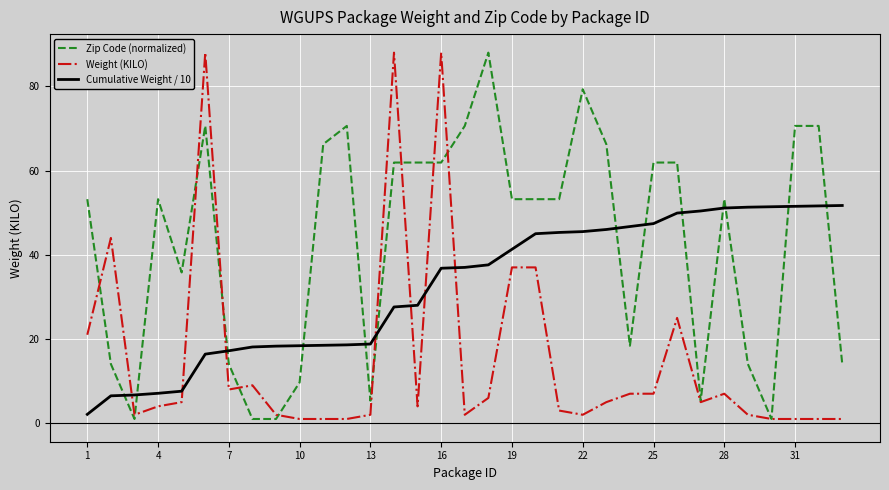

What is the greatest value displayed?

88.0